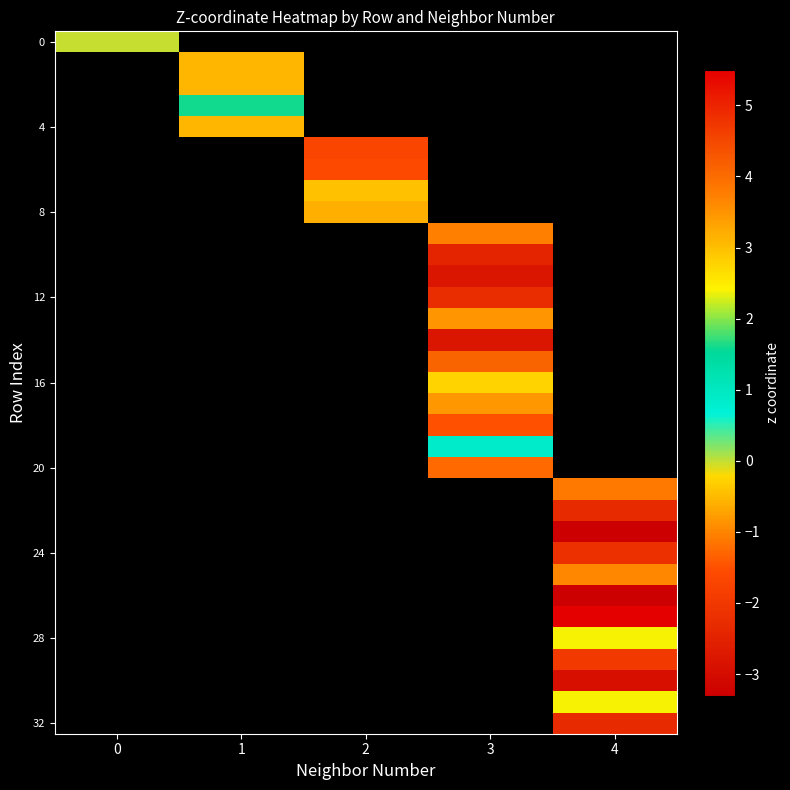

The 28 series shows 4.1 at 4. True or false?

False